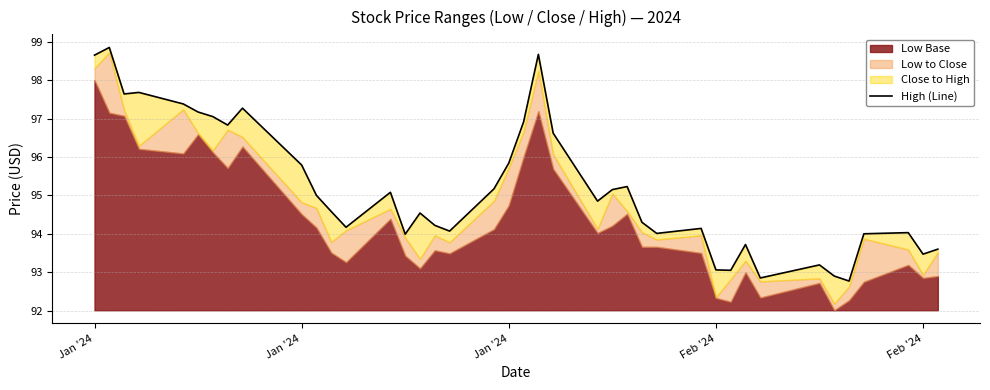

How many data points are less than 94?

10